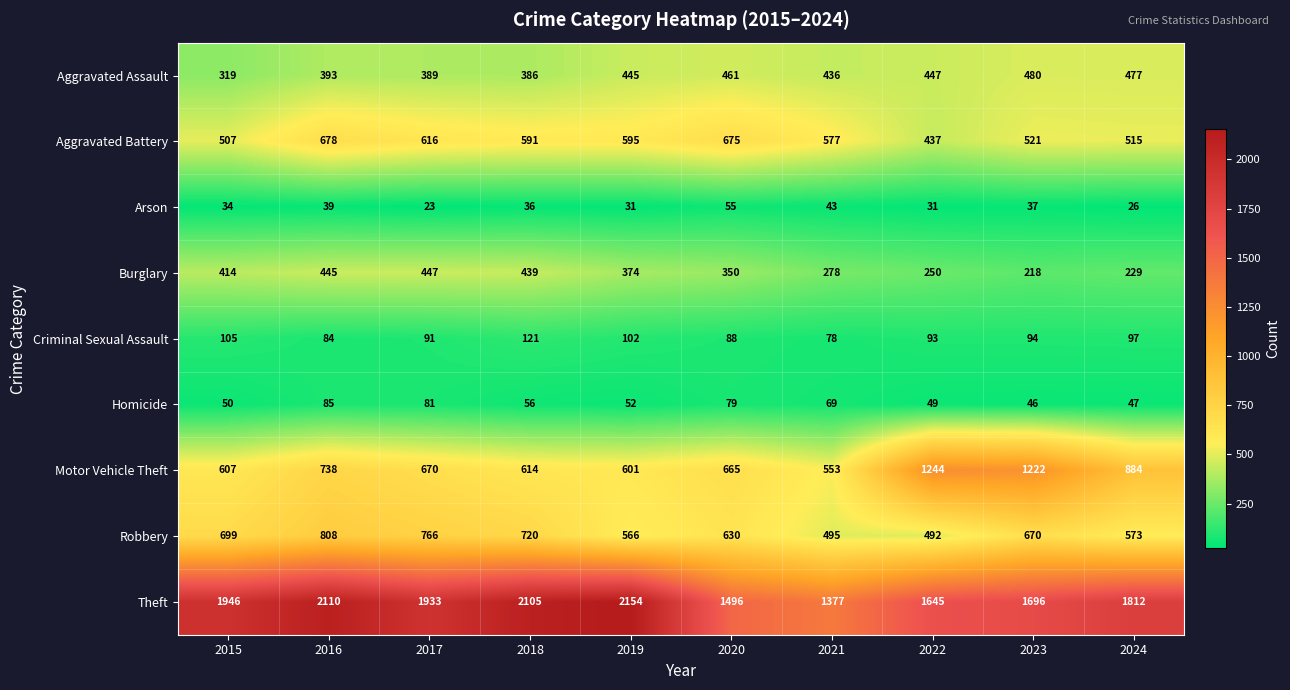

What is the total value across all series at 2023?

4984